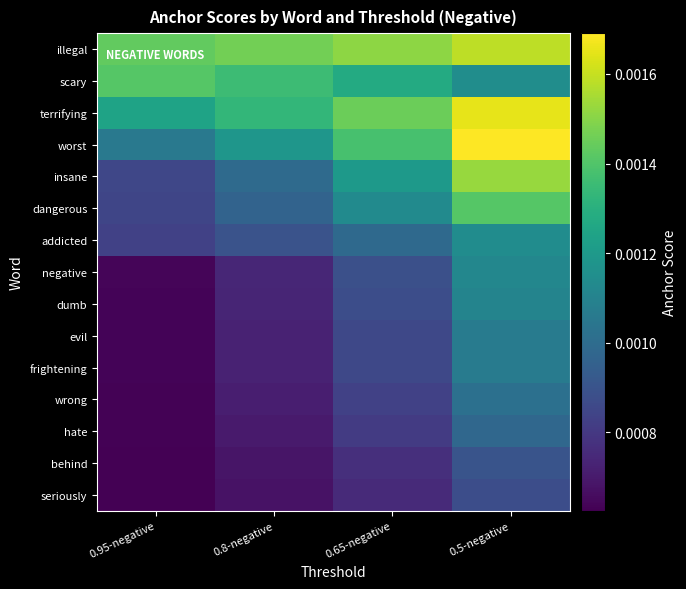

How many distinct data groups are displayed?

15